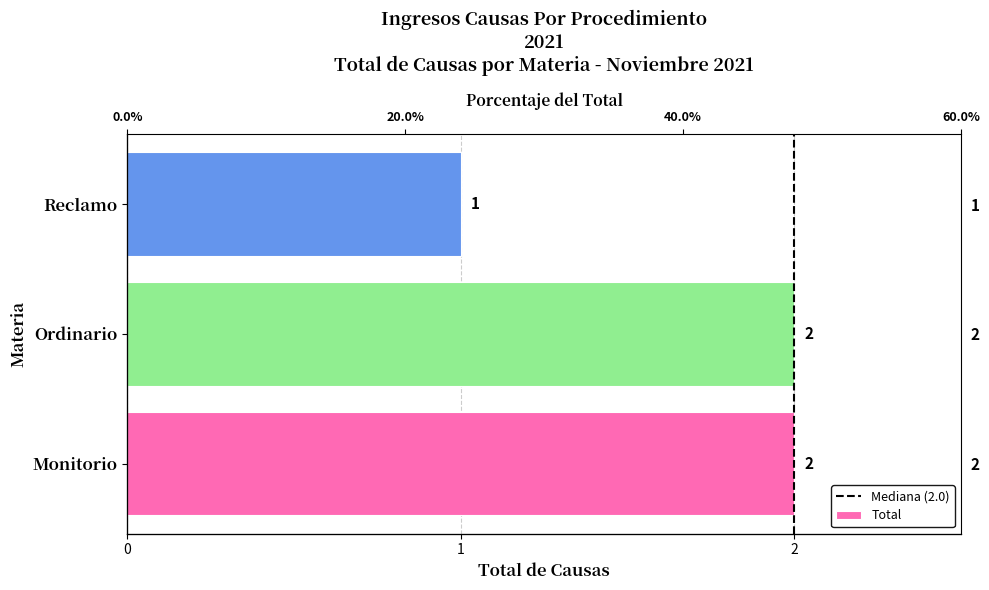

At which label is the value closest to 1?

Reclamo